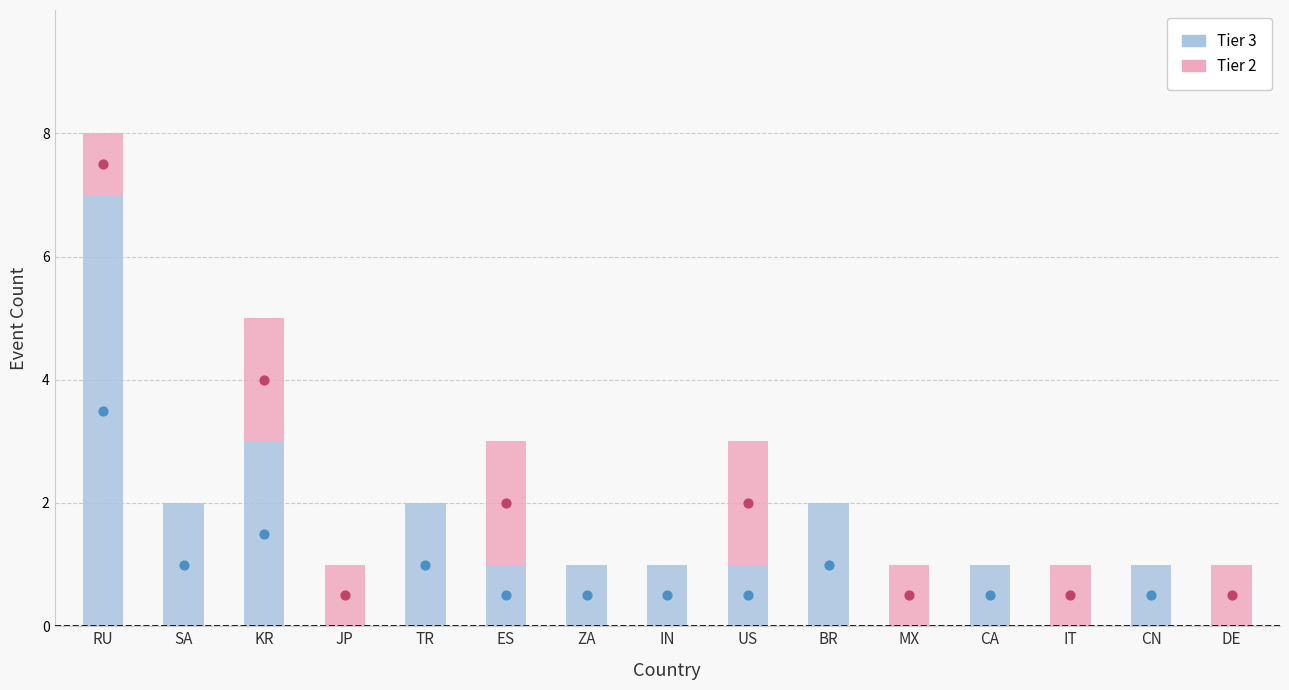

What are all the series names shown in the legend?

Tier 3, Tier 2